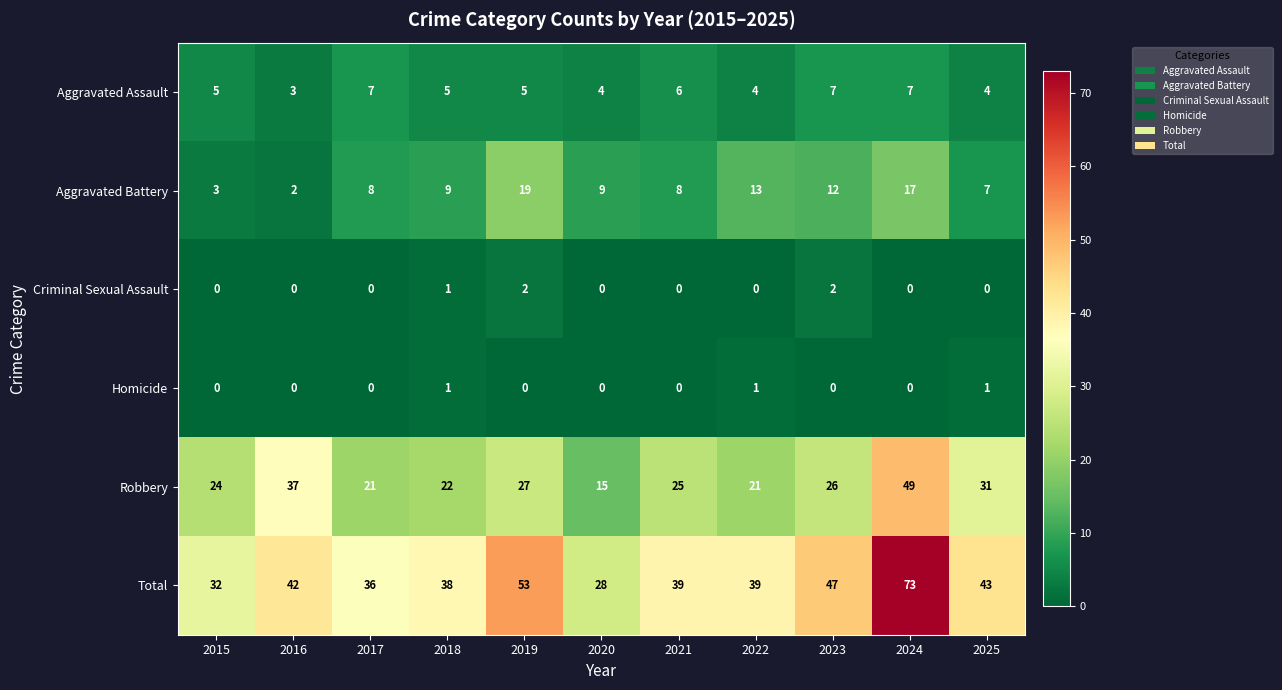

What is the greatest value displayed?

73